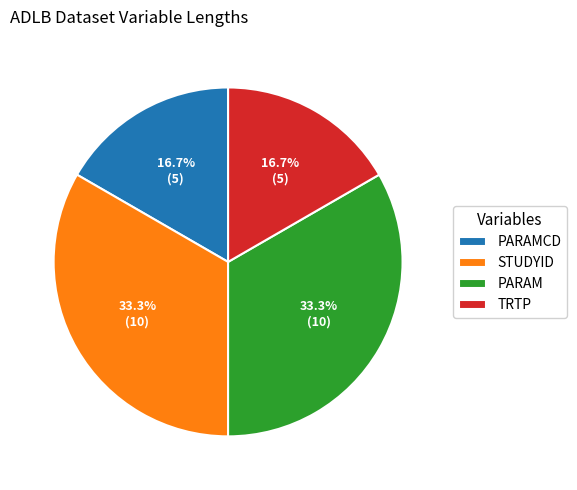

Does PARAMCD account for over 50% of the chart?

No